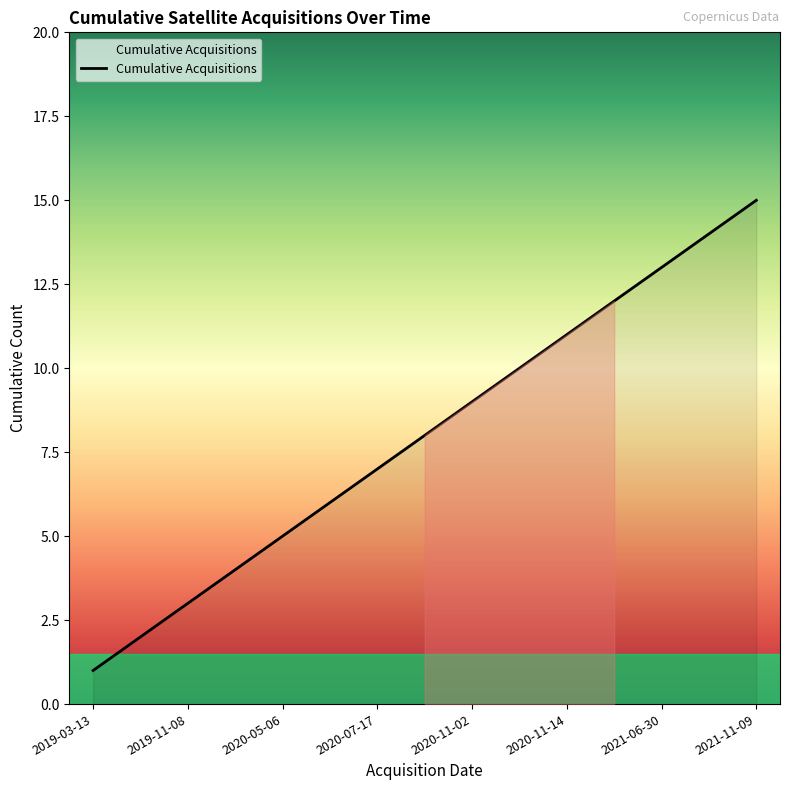

What is the maximum value shown in the chart?

15